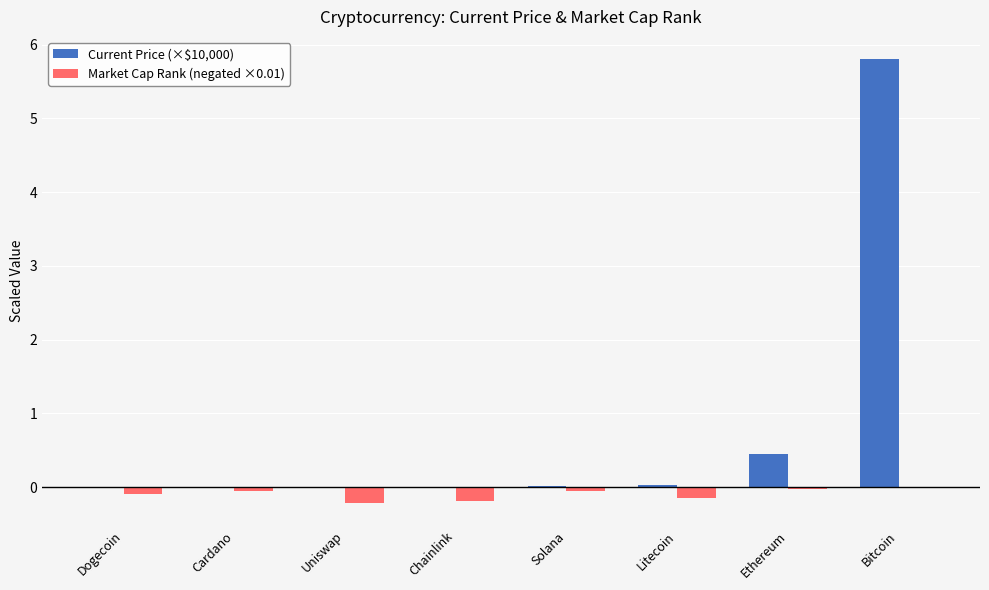

Does the chart contain stacked bars?

No